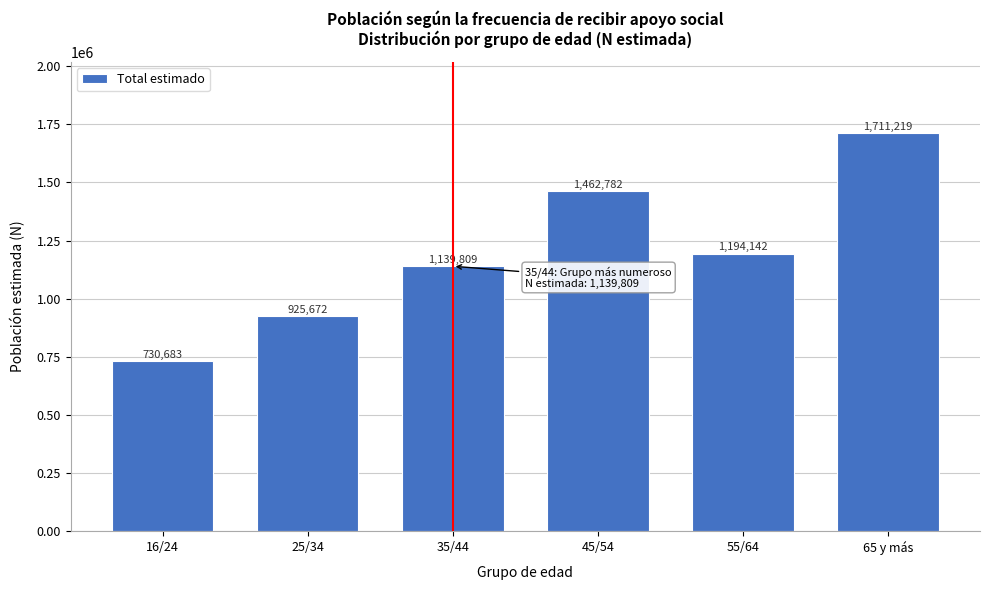

Reading left to right, what are all the values shown in this chart?

16/24=730683	25/34=925672	35/44=1139809	45/54=1462782	55/64=1194142	65 y más=1711219